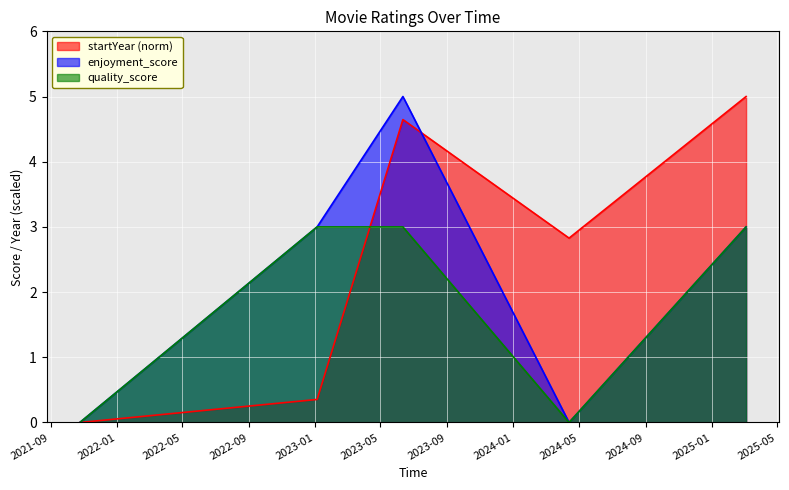

How many categories are shown in the chart?

5